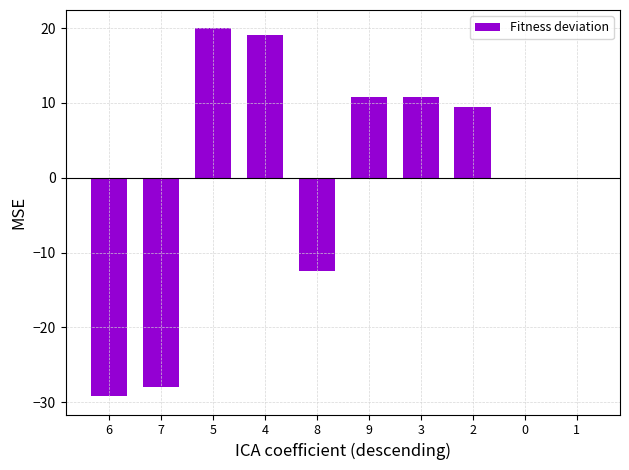

What is the sum of the values at 7 and 9?

-17.3